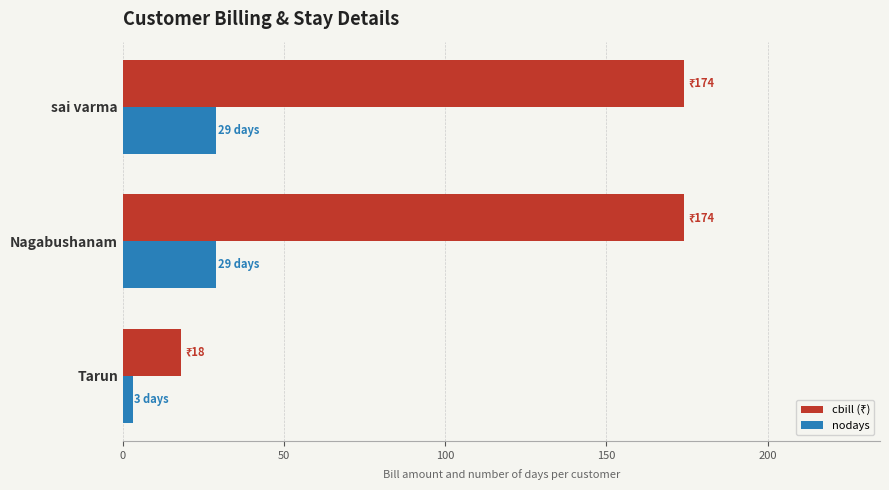

Count the number of data series in this chart.

2